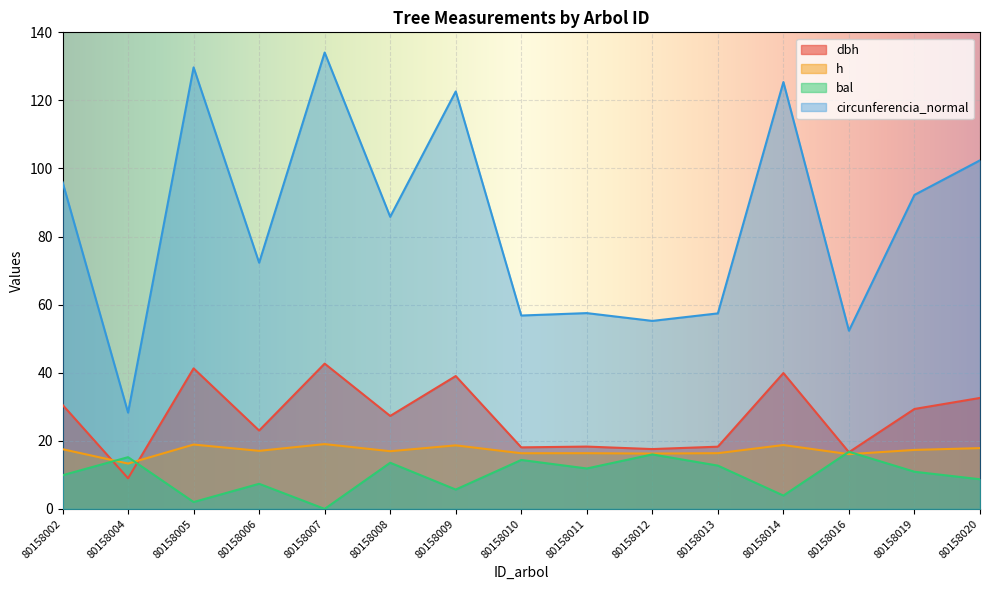

Reading right to left, extract all data points from this chart.

dbh: 32.6	29.4	16.7	39.9	18.3	17.6	18.3	18.1	39.0	27.3	42.7	23.0	41.3	9.0	30.6
h: 17.9	17.3	16.1	18.8	16.4	16.3	16.4	16.4	18.7	16.9	19.0	17.1	18.9	13.3	17.5
bal: 8.7	10.9	16.8	3.9	12.7	16.0	11.9	14.4	5.7	13.6	0.0	7.4	2.0	15.2	9.9
circunferencia_normal: 102.4	92.2	52.4	125.4	57.4	55.2	57.5	56.8	122.6	85.8	134.1	72.3	129.7	28.3	96.0